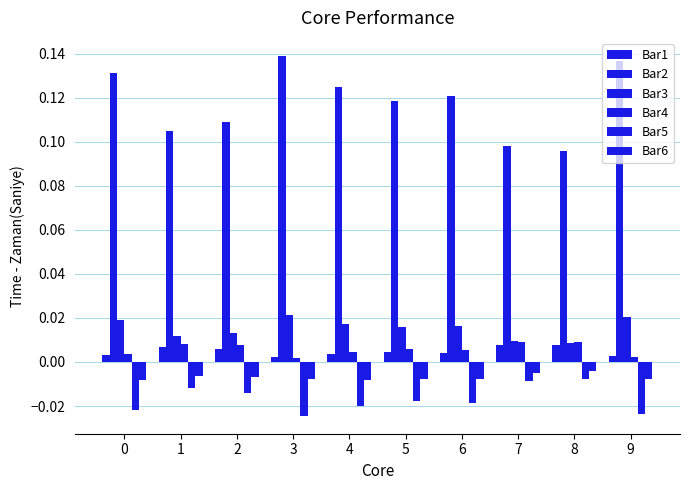

How many bars are there in each group?

6